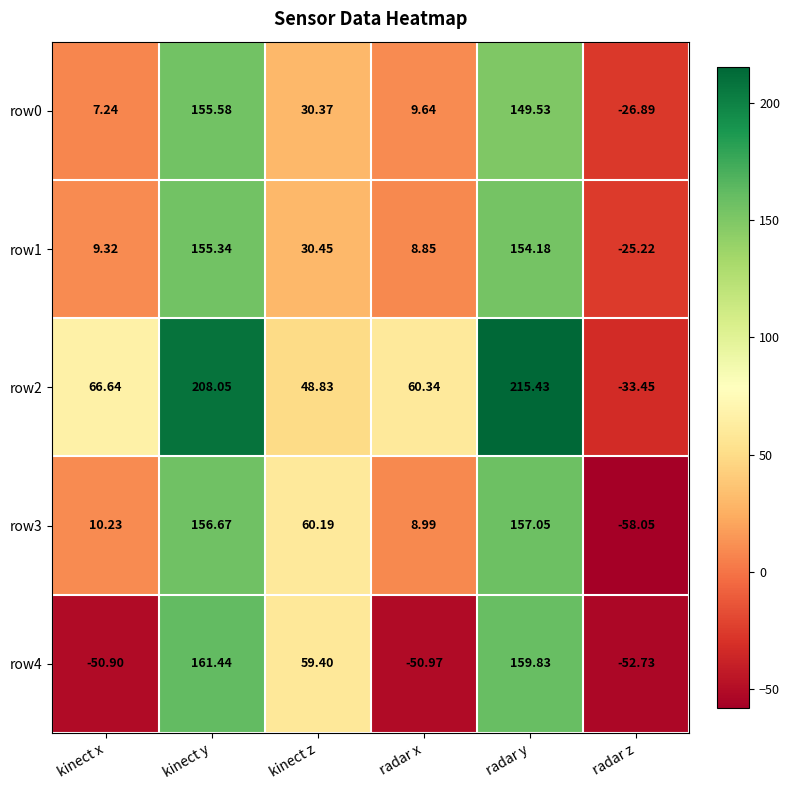

Count the number of categories in the chart.

6